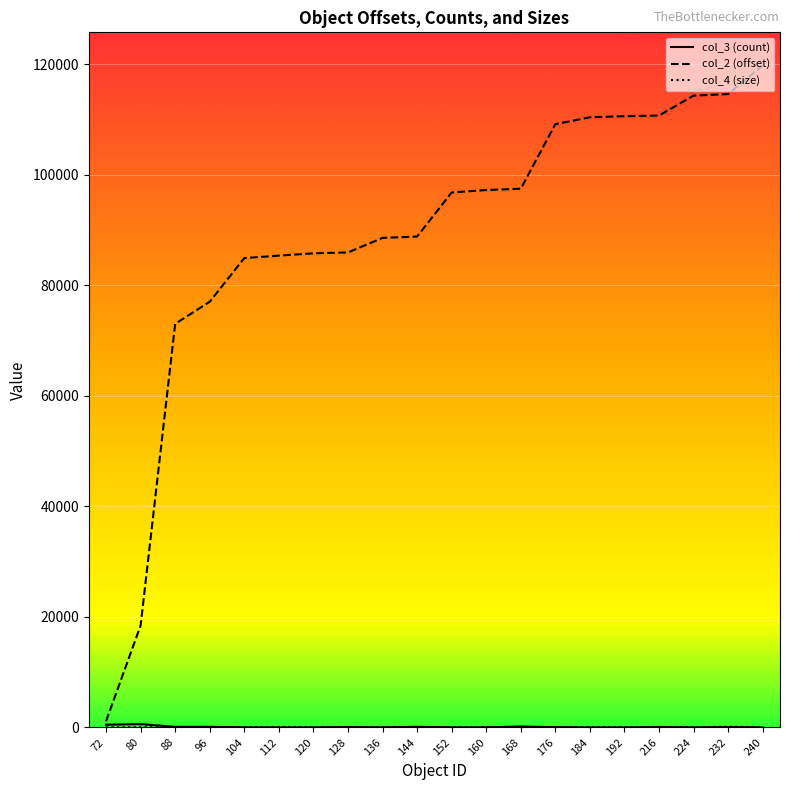

Which series has the largest total across all categories?

col_2 (offset)